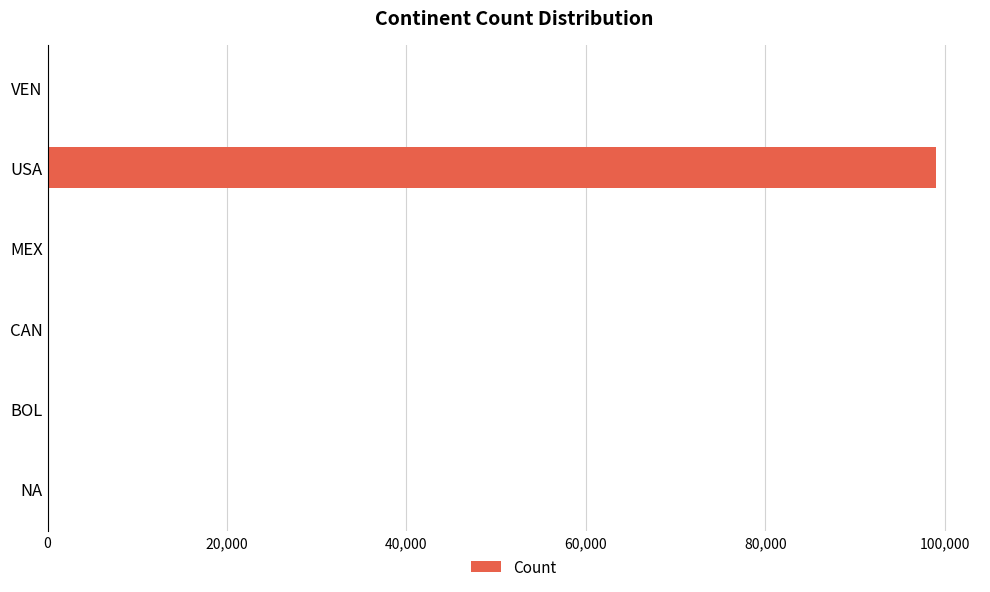

What is the greatest value displayed?

98974